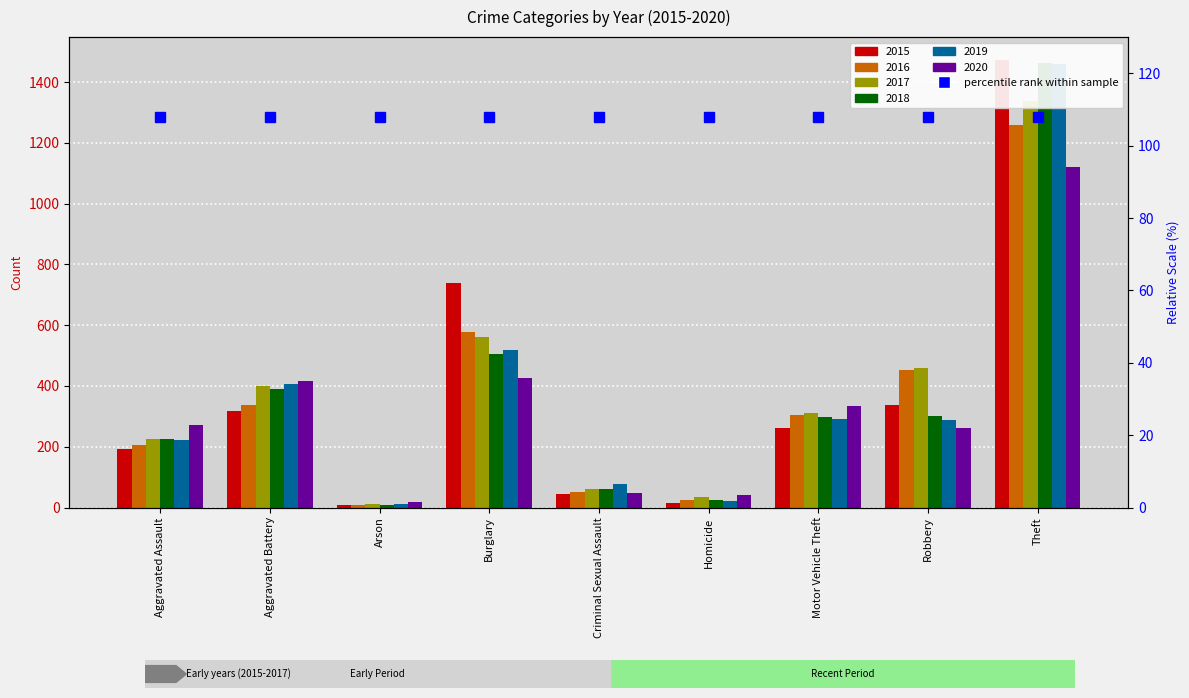

The value of 2020 at Aggravated Battery is 416. True or false?

True